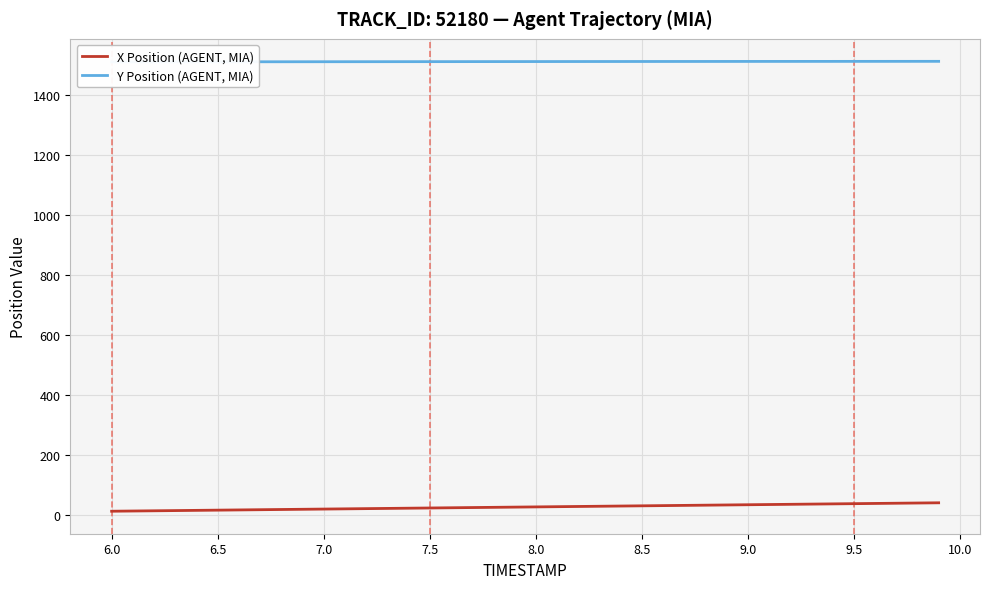

Rank the series by their average value, from lowest to highest.

X Position (AGENT, MIA), Y Position (AGENT, MIA)